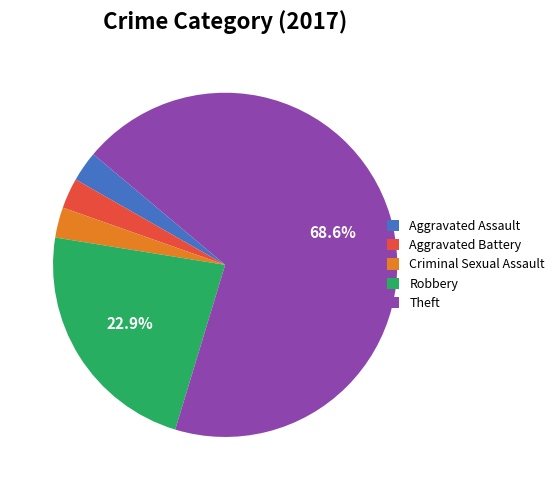

Combined, do Aggravated Battery and Criminal Sexual Assault account for over 50%?

No